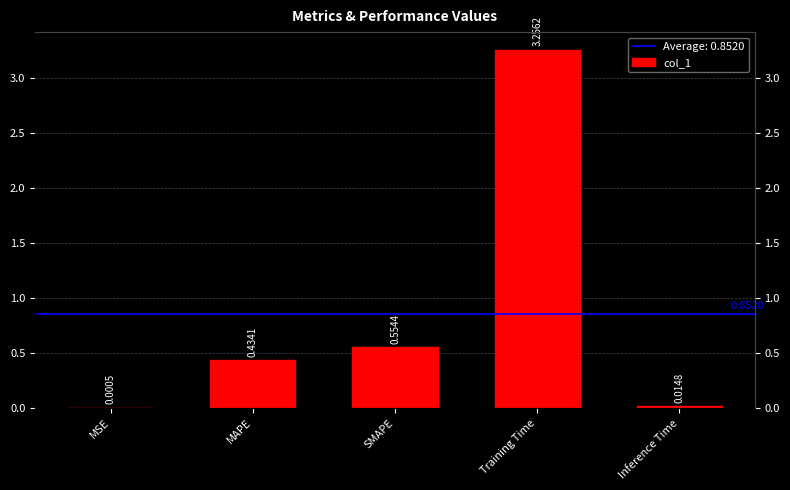

How many bars are there in total?

5